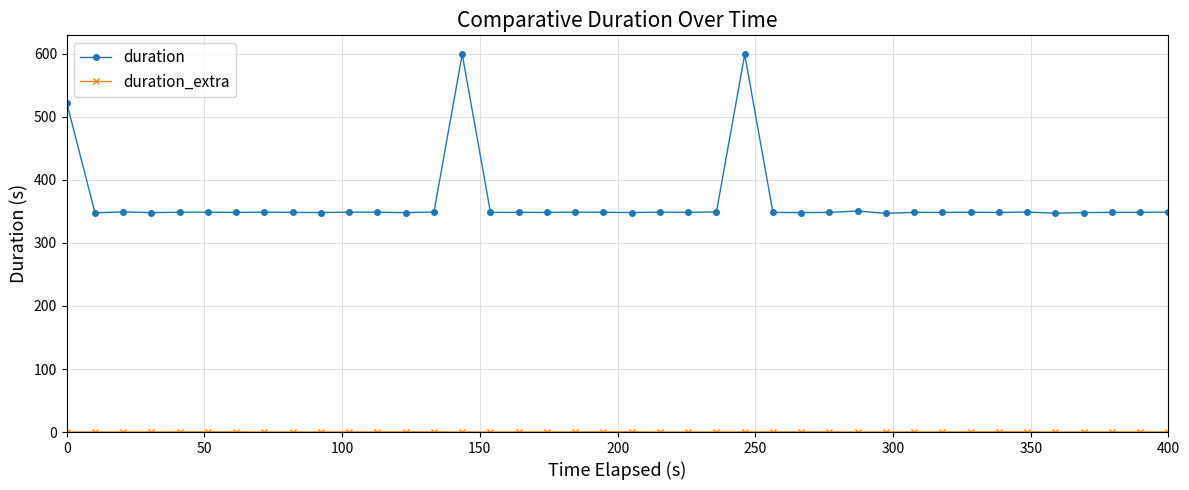

Does the chart display data point markers on the line(s)?

Yes